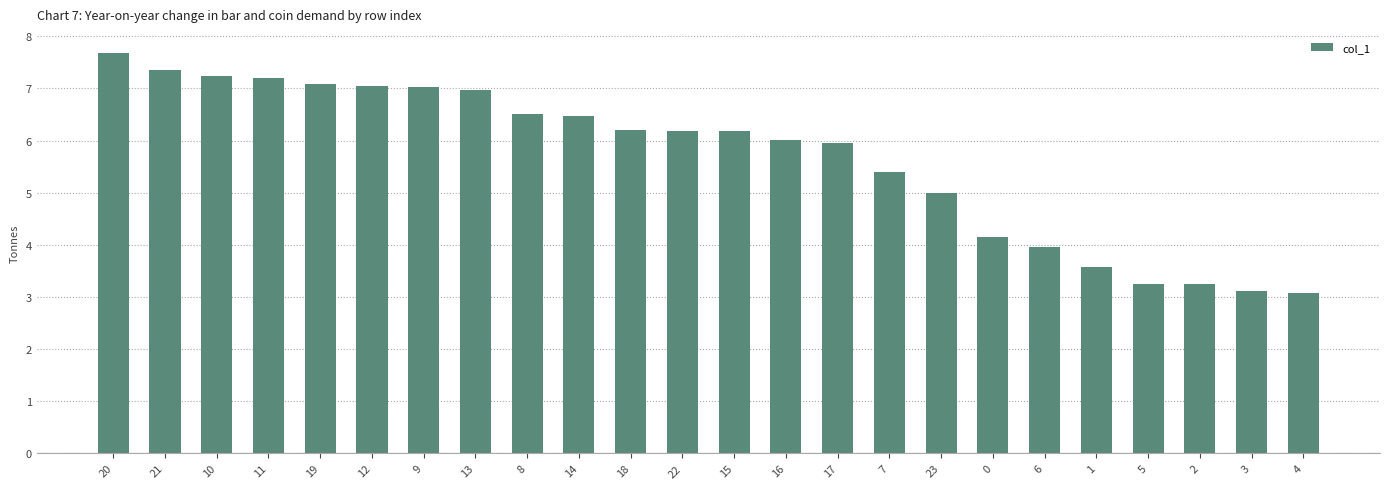

What is the smallest value displayed?

3.1